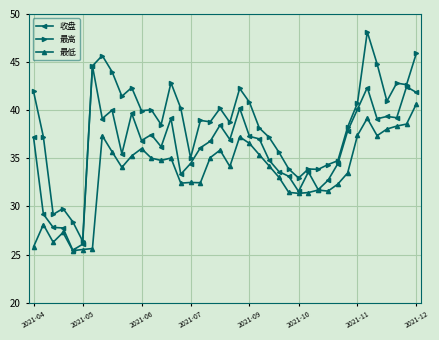

In 收盘, how many points are higher than both neighbors (excluding endpoints)?

11